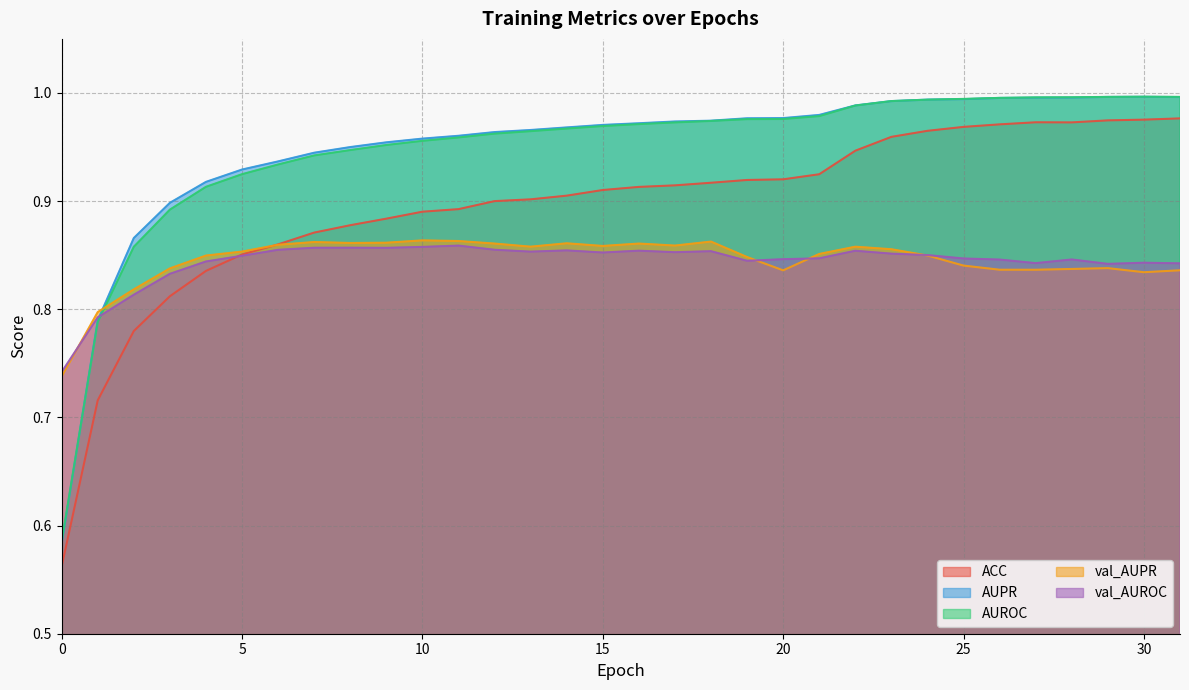

The val_AUPR series shows 0.9 at 8. True or false?

True